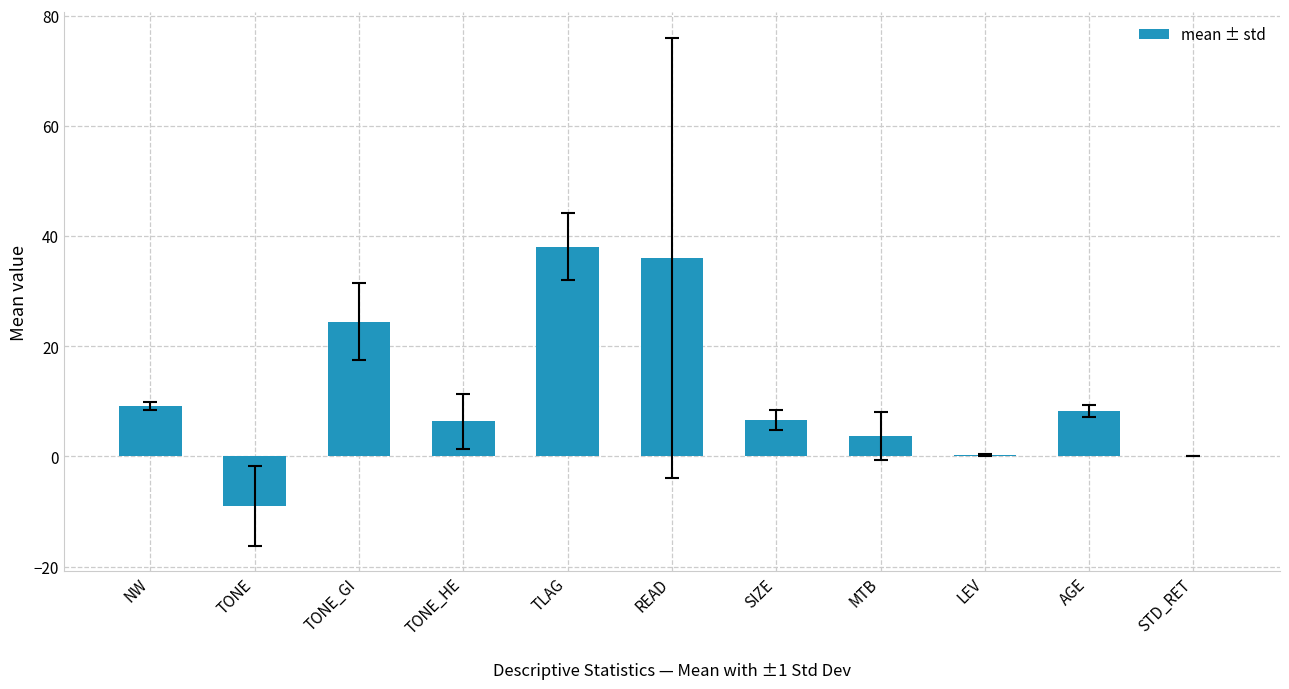

What is the greatest value displayed?

38.1